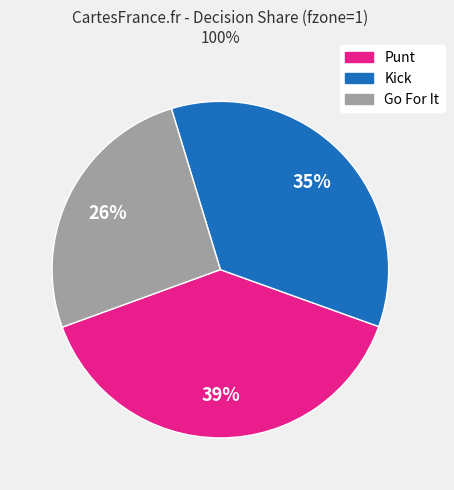

Count the number of slices in the pie.

3